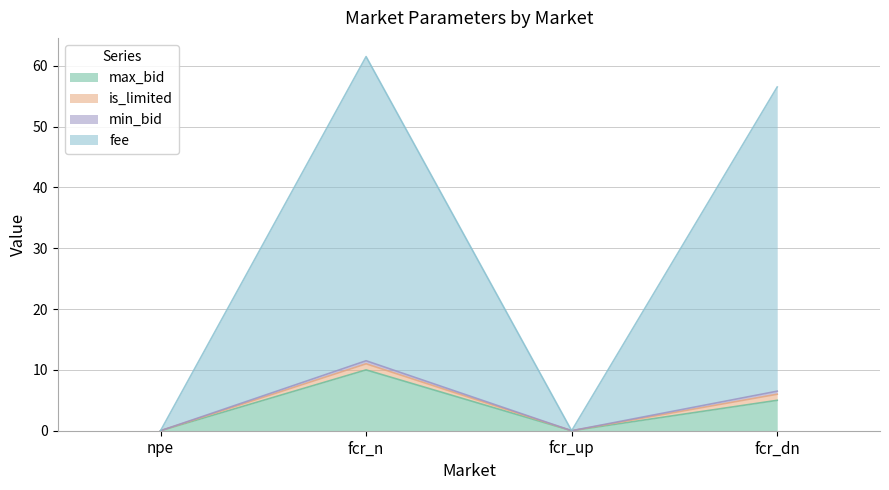

What is the difference between the second highest and second lowest values in the max_bid series?

5.0